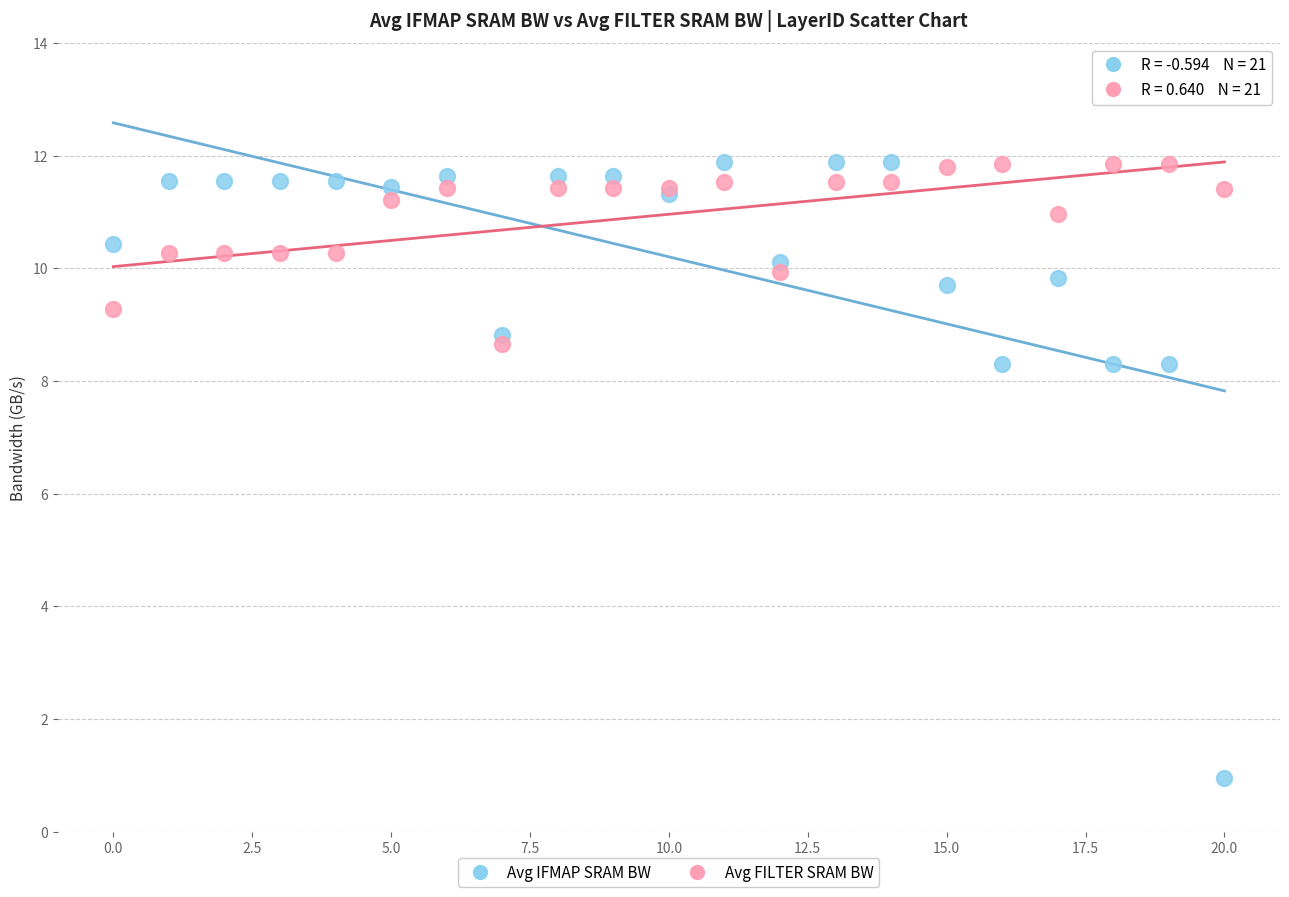

Which series has the largest Y range (max minus min)?

Avg IFMAP SRAM BW